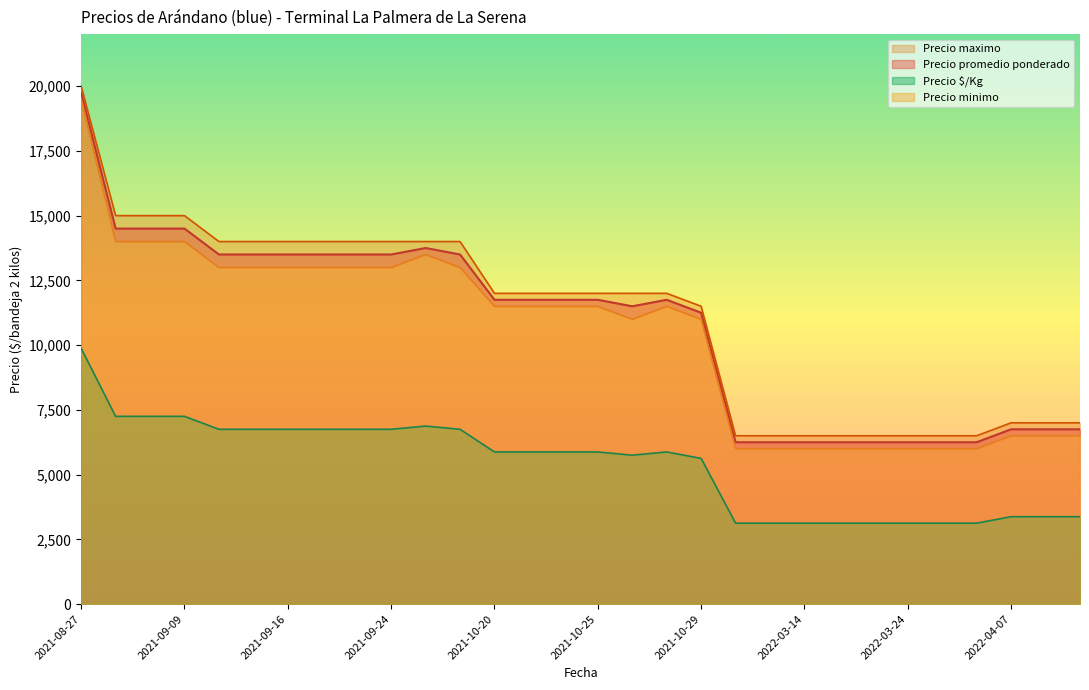

True or false: Precio promedio ponderado and Precio maximo intersect in this chart.

False